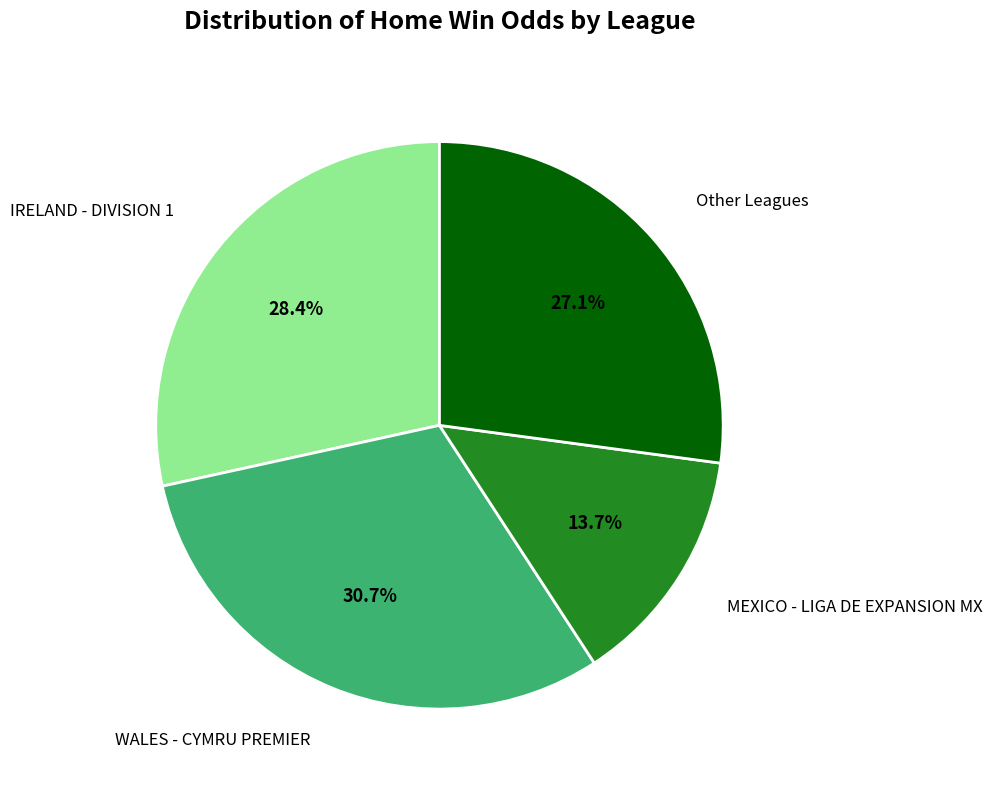

Which category has the smallest portion of the pie?

MEXICO - LIGA DE EXPANSION MX